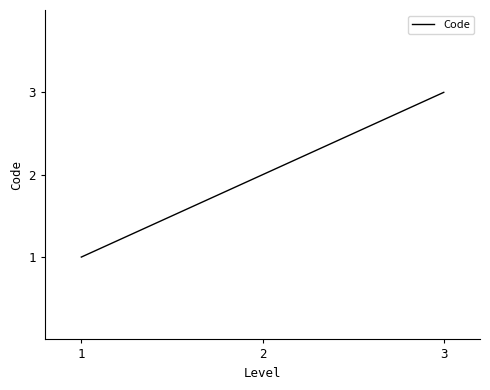

At which category does the chart reach its peak across all series?

3